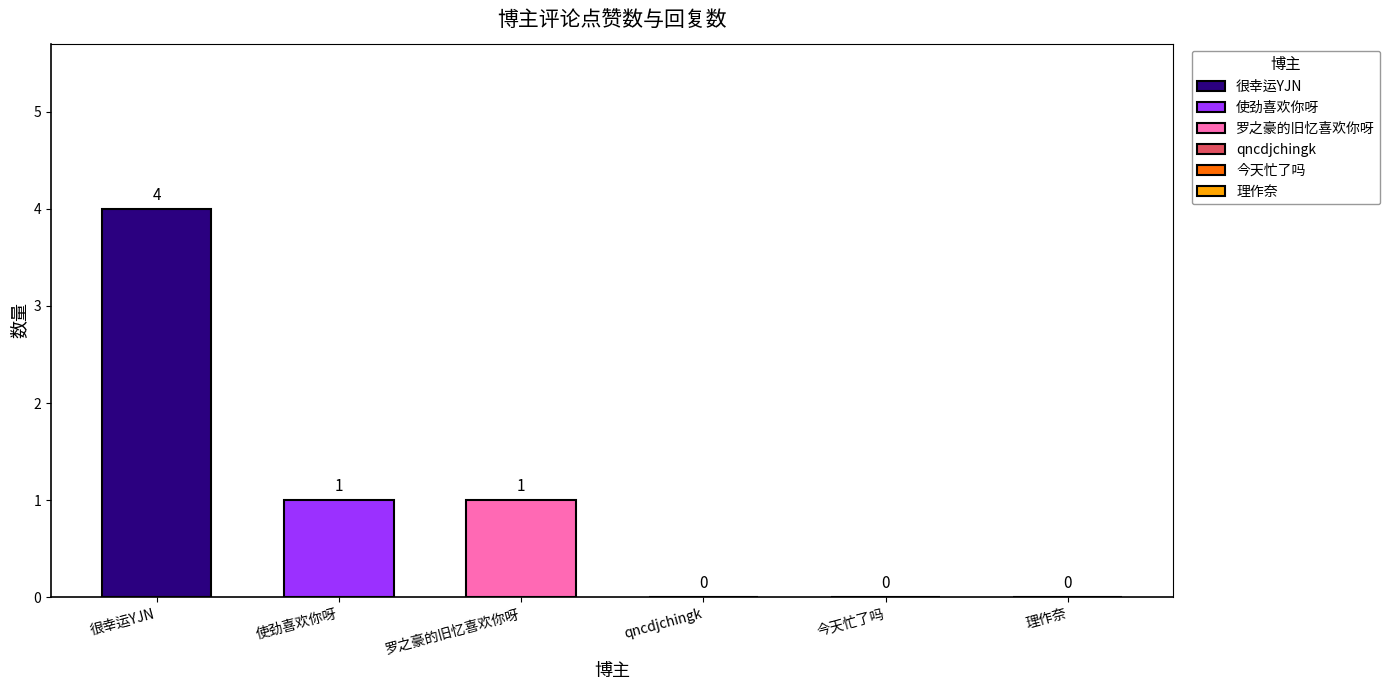

Rank the categories by 很幸运YJN value from lowest to highest.

使劲喜欢你呀